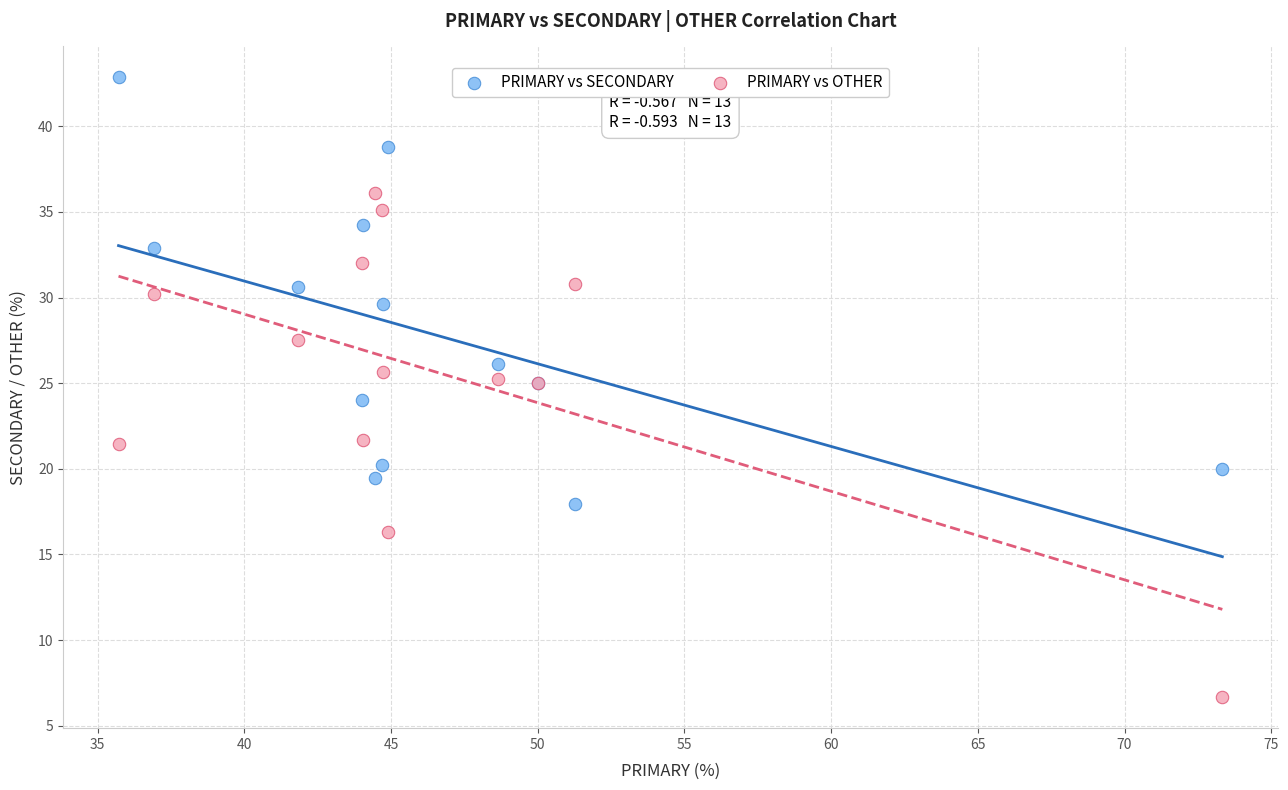

Which series reaches the minimum Y coordinate?

PRIMARY vs OTHER